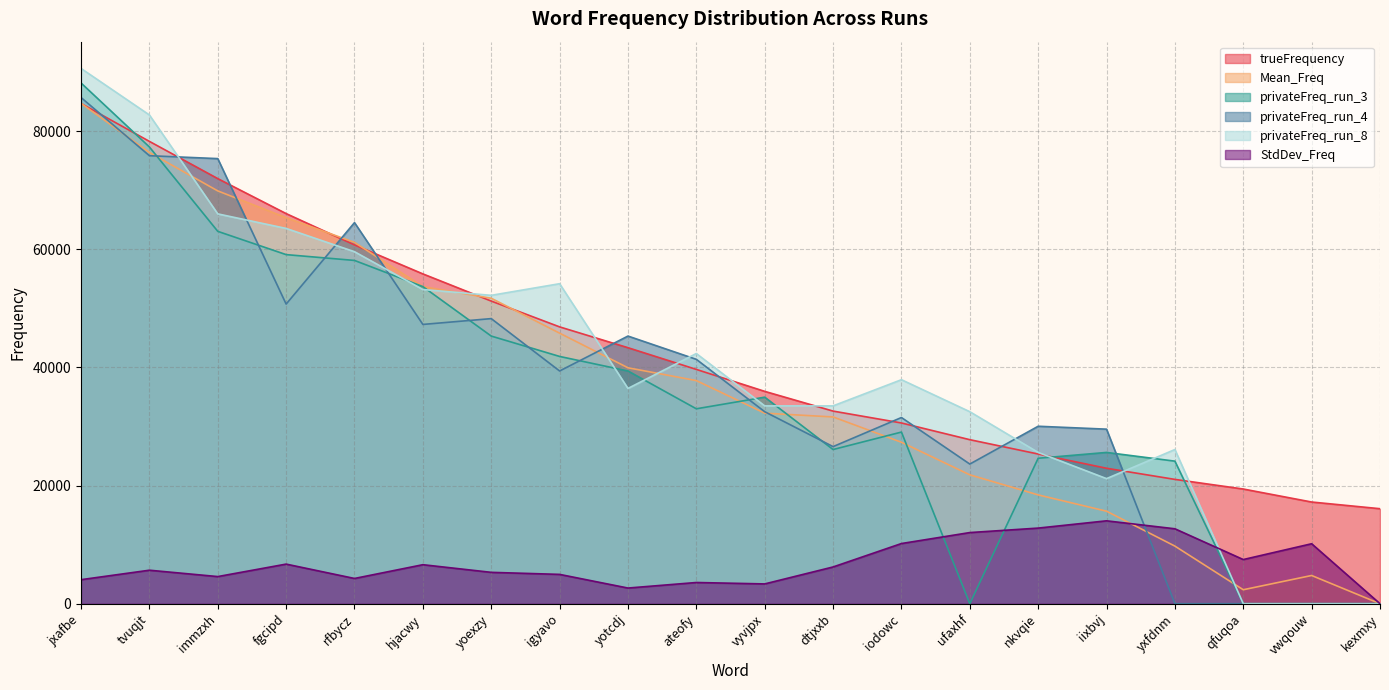

Count the number of data series in this chart.

6